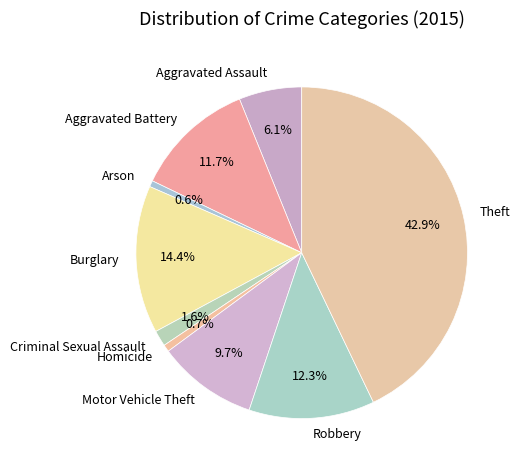

Does Robbery account for over 50% of the chart?

No